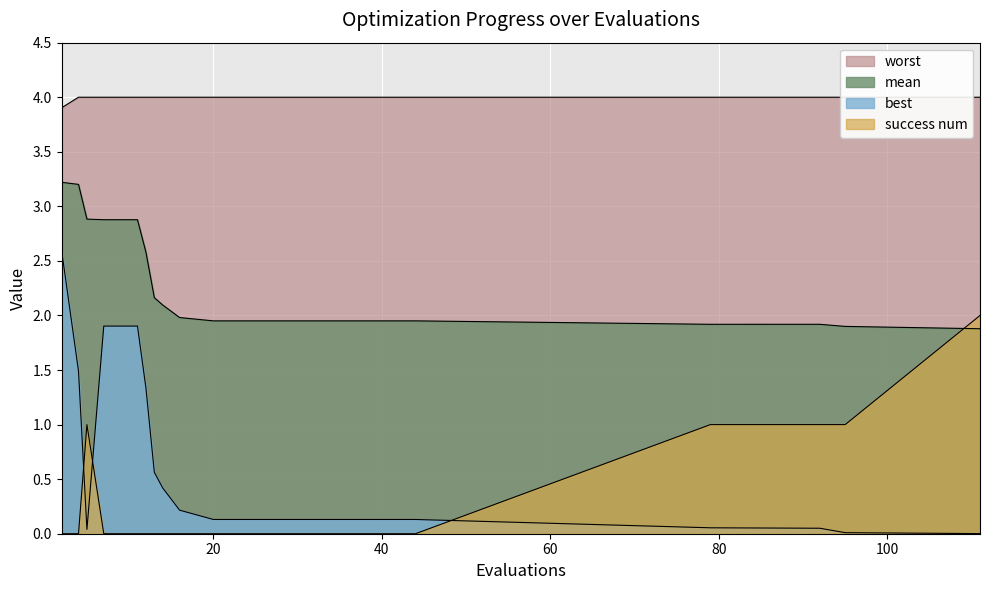

What is the sum of all best values?

11.5